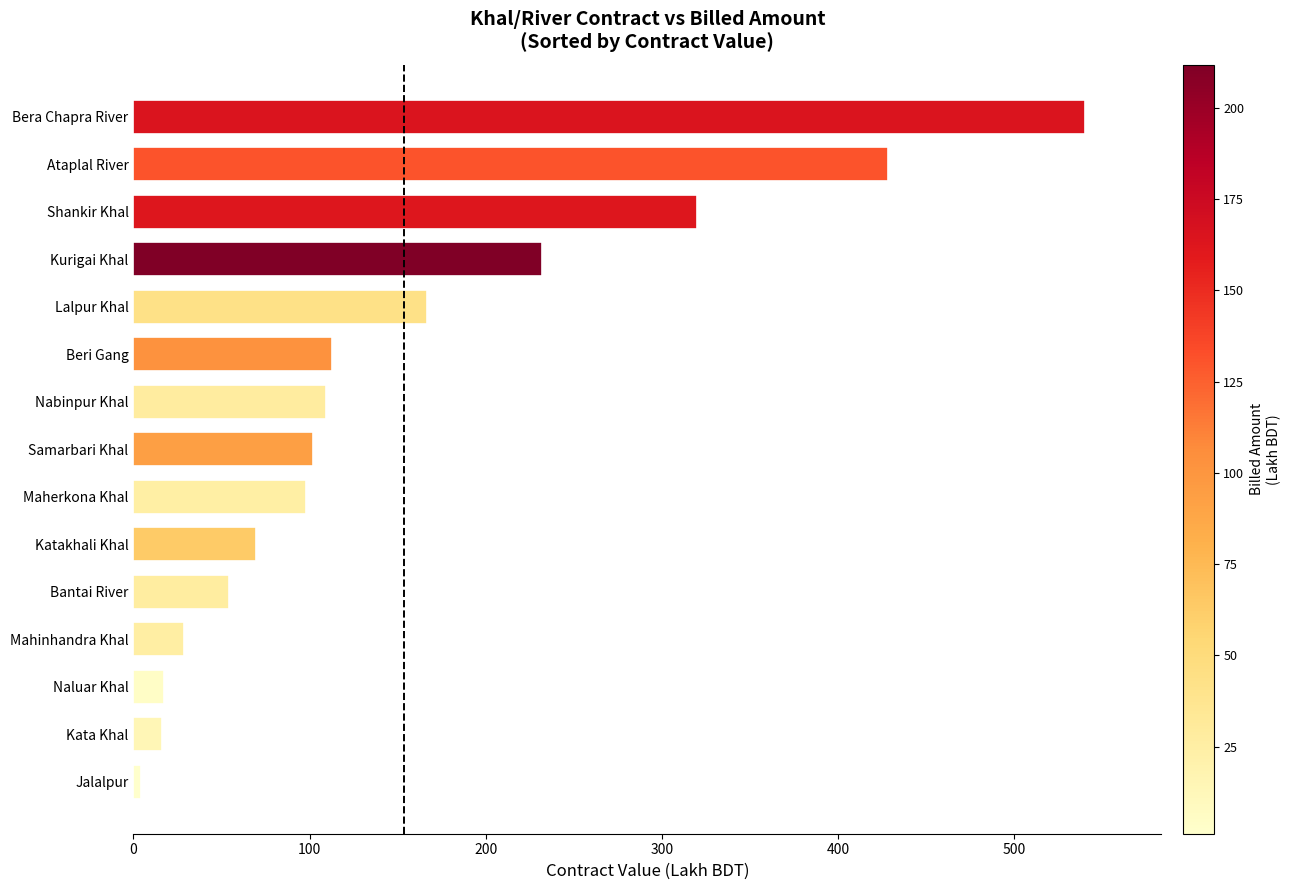

What is the sum of the values at Naluar Khal and Mahinhandra Khal?

46.3